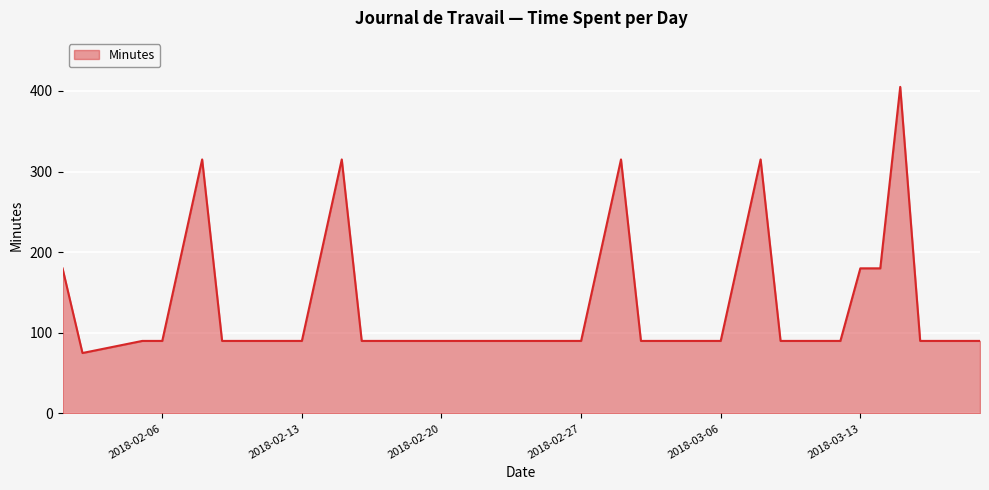

What is the difference between the maximum and minimum values?

330